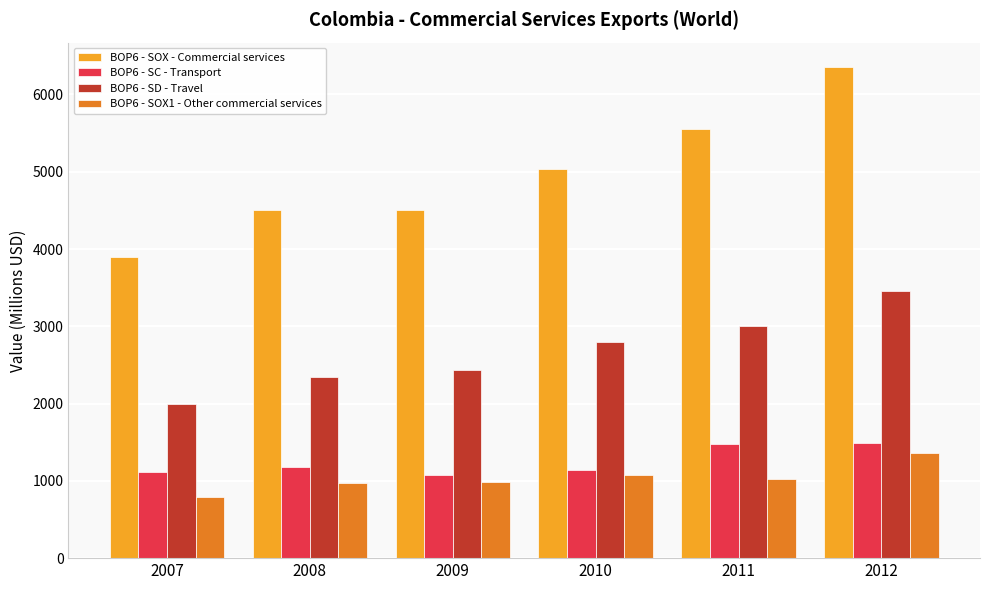

At 2011, list the series in order from largest to smallest.

BOP6 - SOX - Commercial services, BOP6 - SD - Travel, BOP6 - SC - Transport, BOP6 - SOX1 - Other commercial services